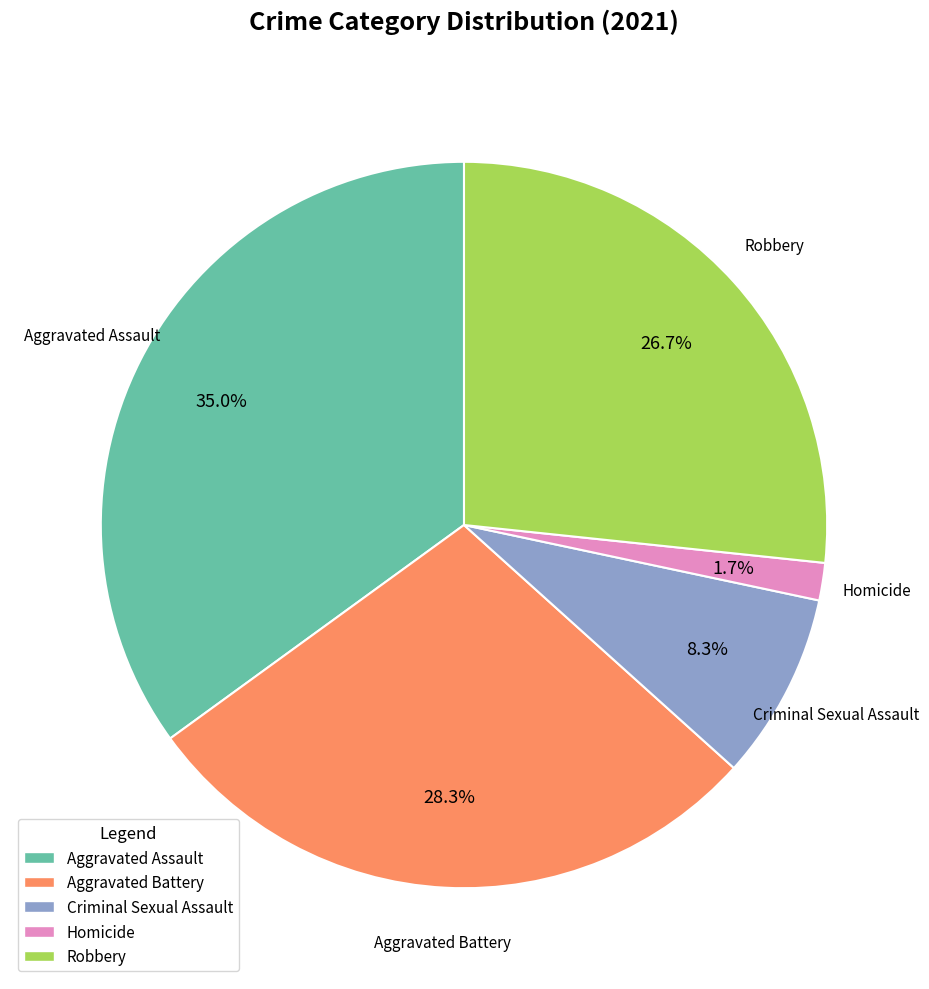

What is the smallest slice in the pie chart?

Homicide